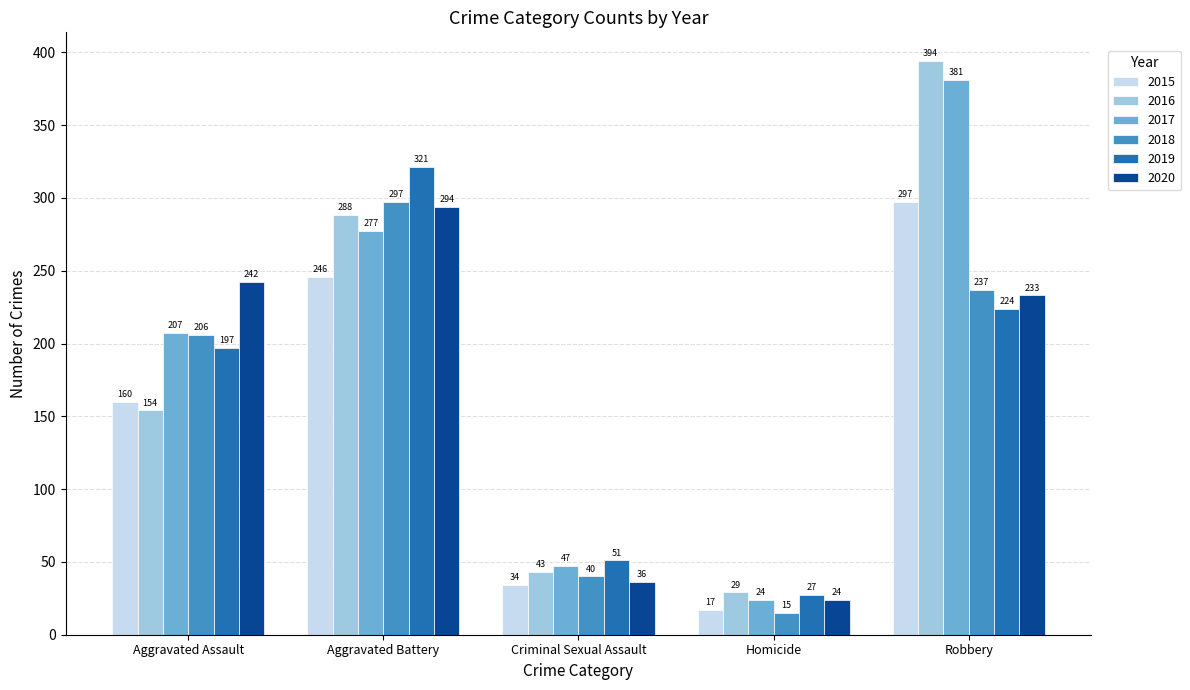

How many bars are there in total?

30